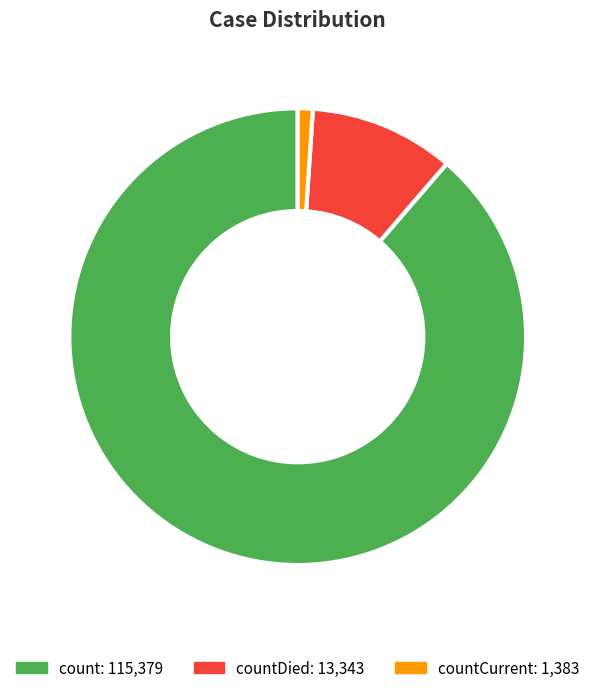

Does any single category account for the majority?

Yes